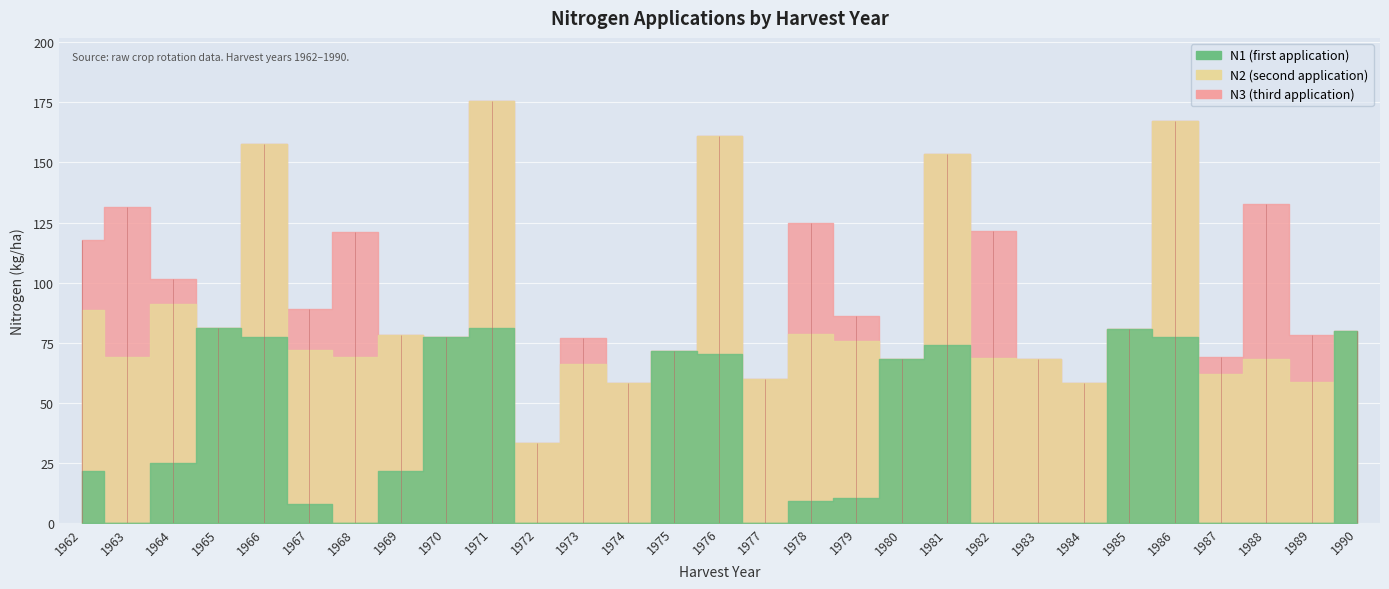

How many values in N2 are above zero?

23